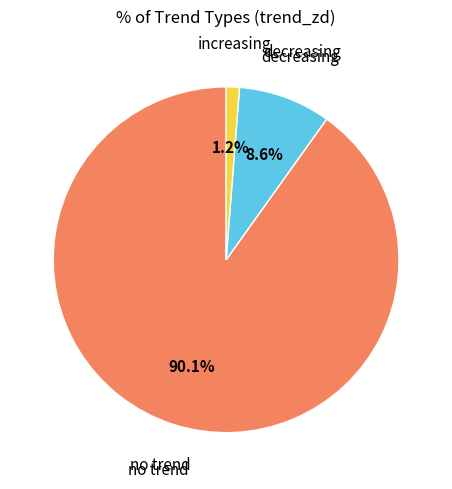

Is there any slice that represents more than half of the pie?

Yes